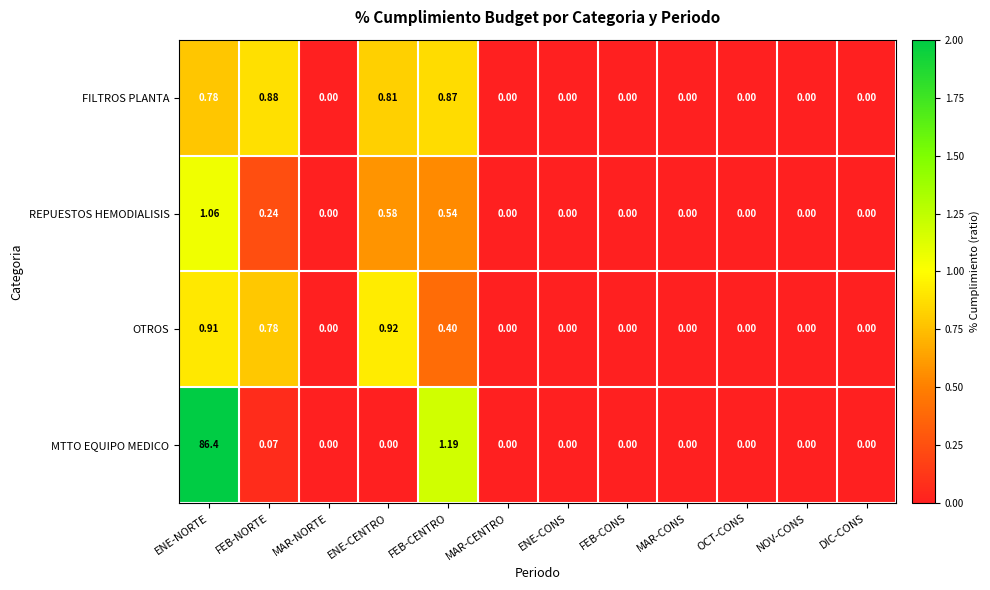

How many series are shown in this chart?

4